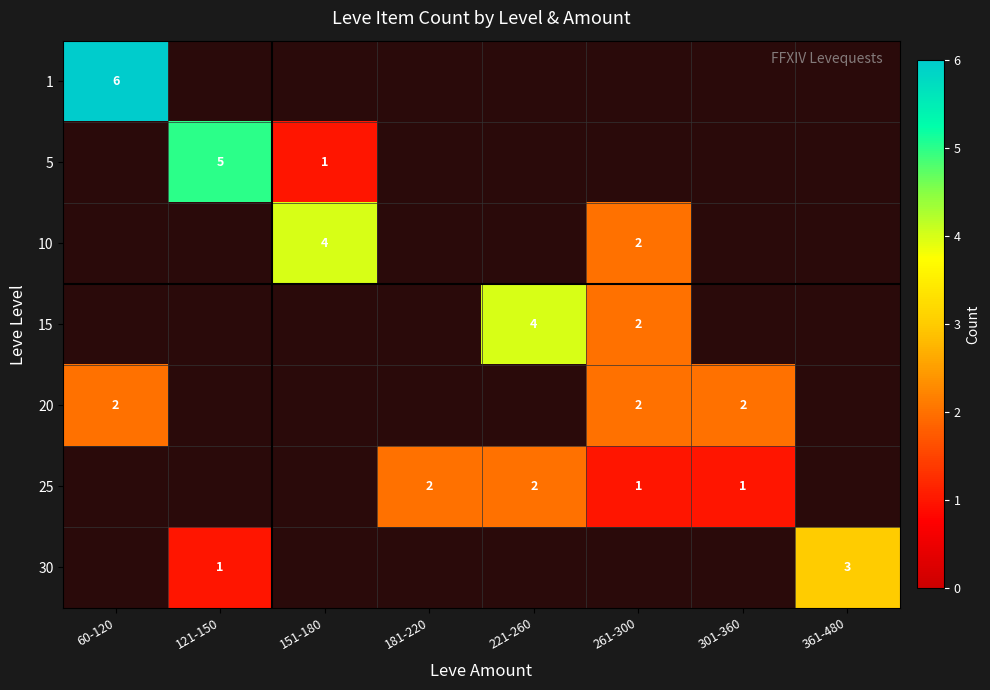

The value of 10 at 151-180 is 4. True or false?

True